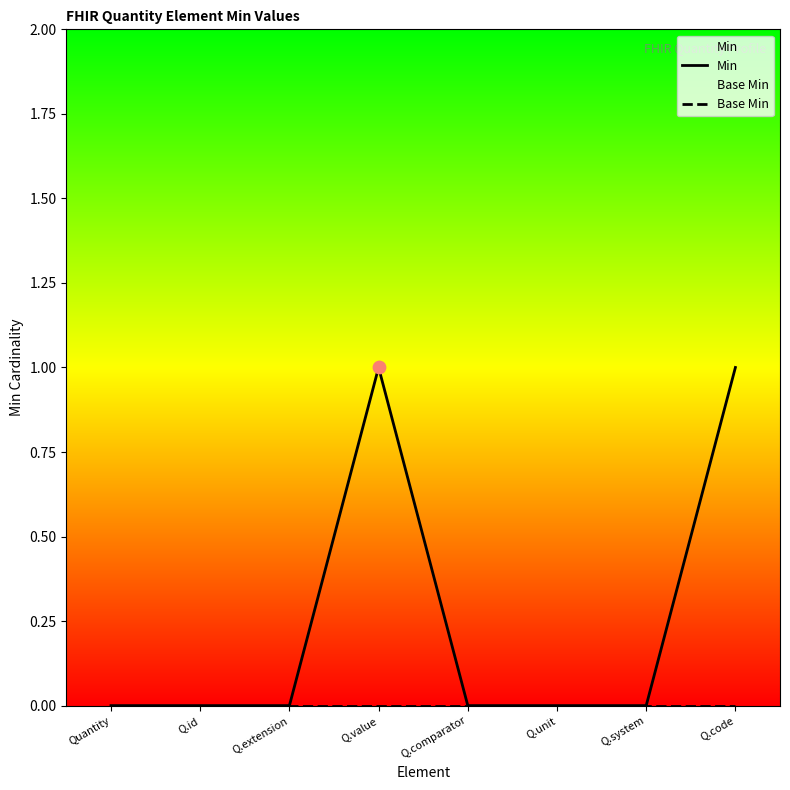

Which series contains the highest Y value?

Min